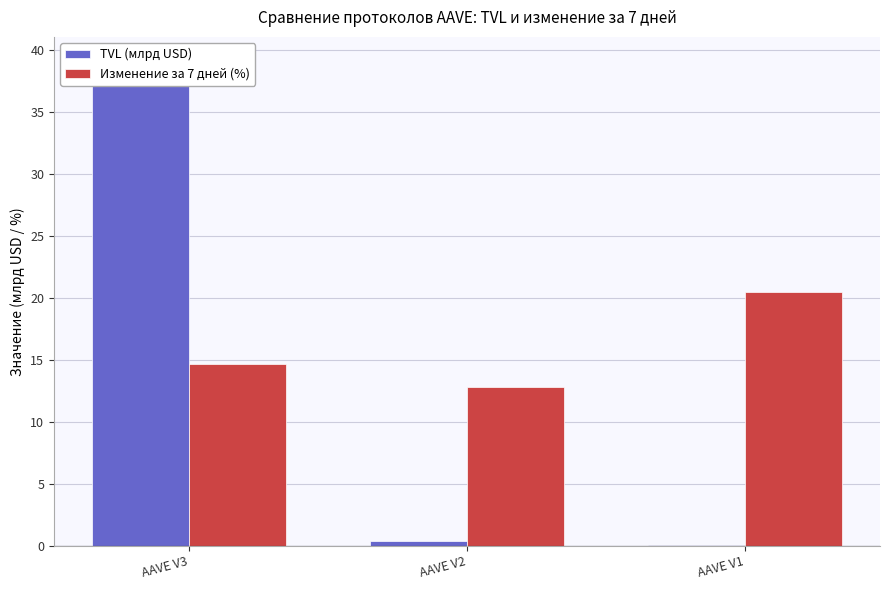

What is the sum of the TVL (млрд USD) values at AAVE V2 and AAVE V1?

0.4